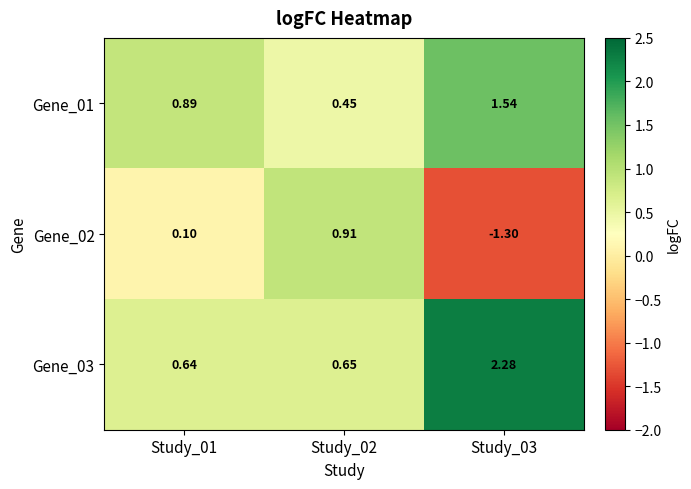

Is the value of Gene_01 at Study_03 greater than the value of Gene_02 at Study_02?

Yes